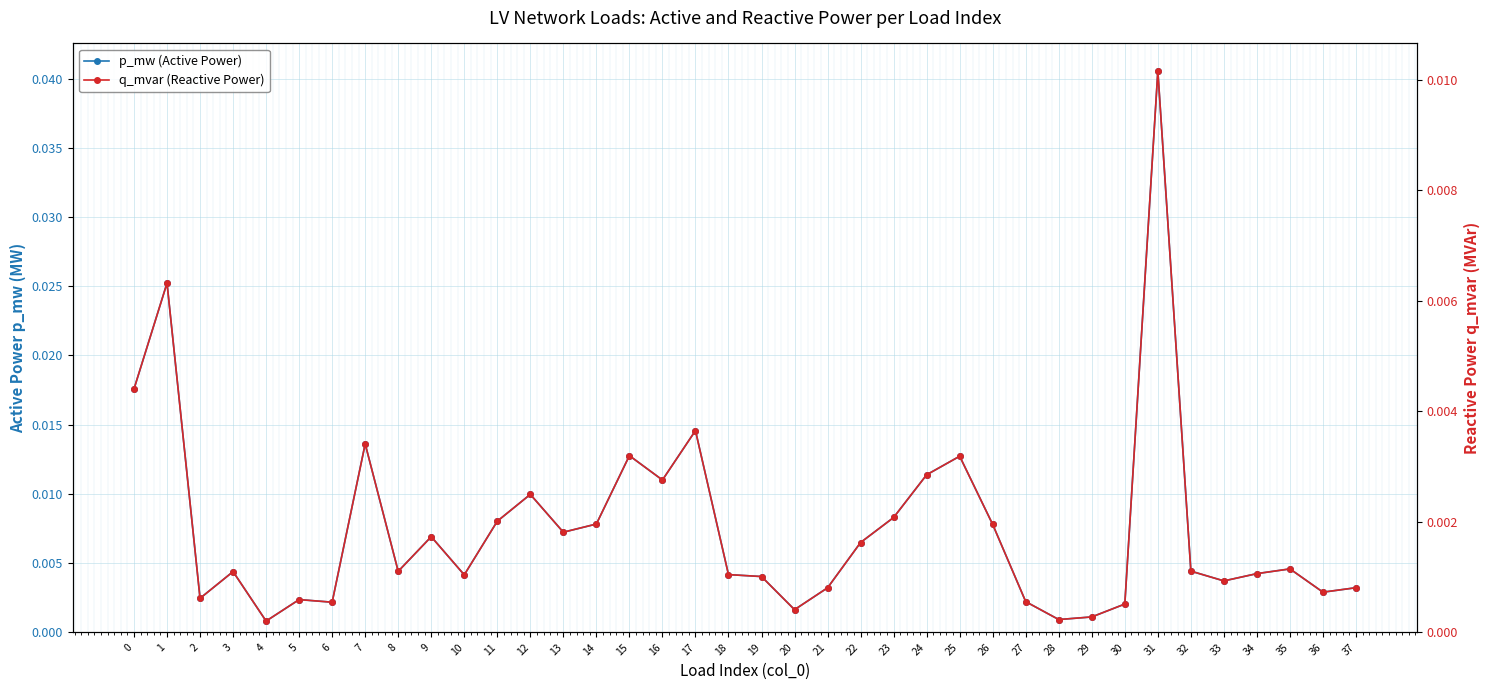

How many data points does each series have?

38